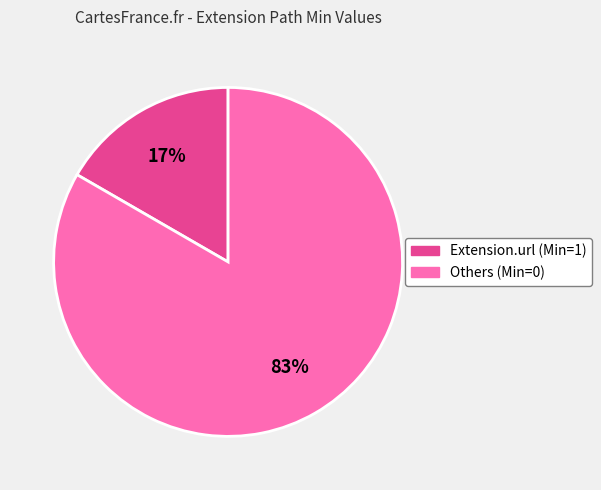

To the nearest percent, what is the average slice percentage?

50%